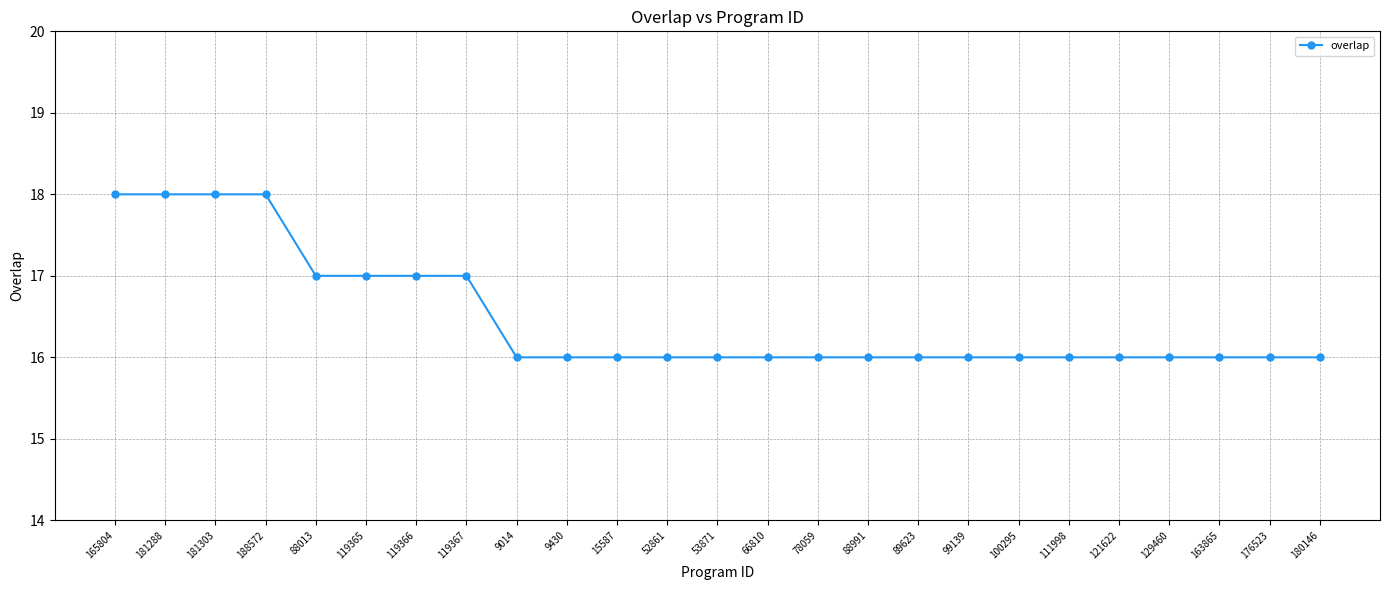

Reading right to left, extract all data points from this chart.

180146=16	176523=16	163865=16	129460=16	121622=16	111998=16	100295=16	99139=16	89623=16	88991=16	78059=16	66810=16	53871=16	52861=16	15587=16	9430=16	9014=16	119367=17	119366=17	119365=17	88013=17	188572=18	181303=18	181288=18	165804=18